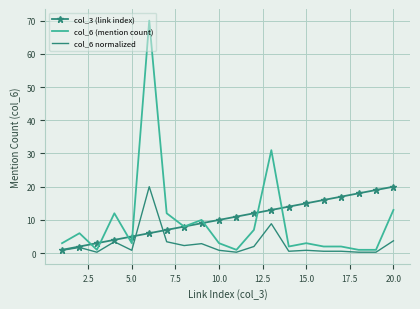

What is the average value of the col_3 (link index) series?

10.5